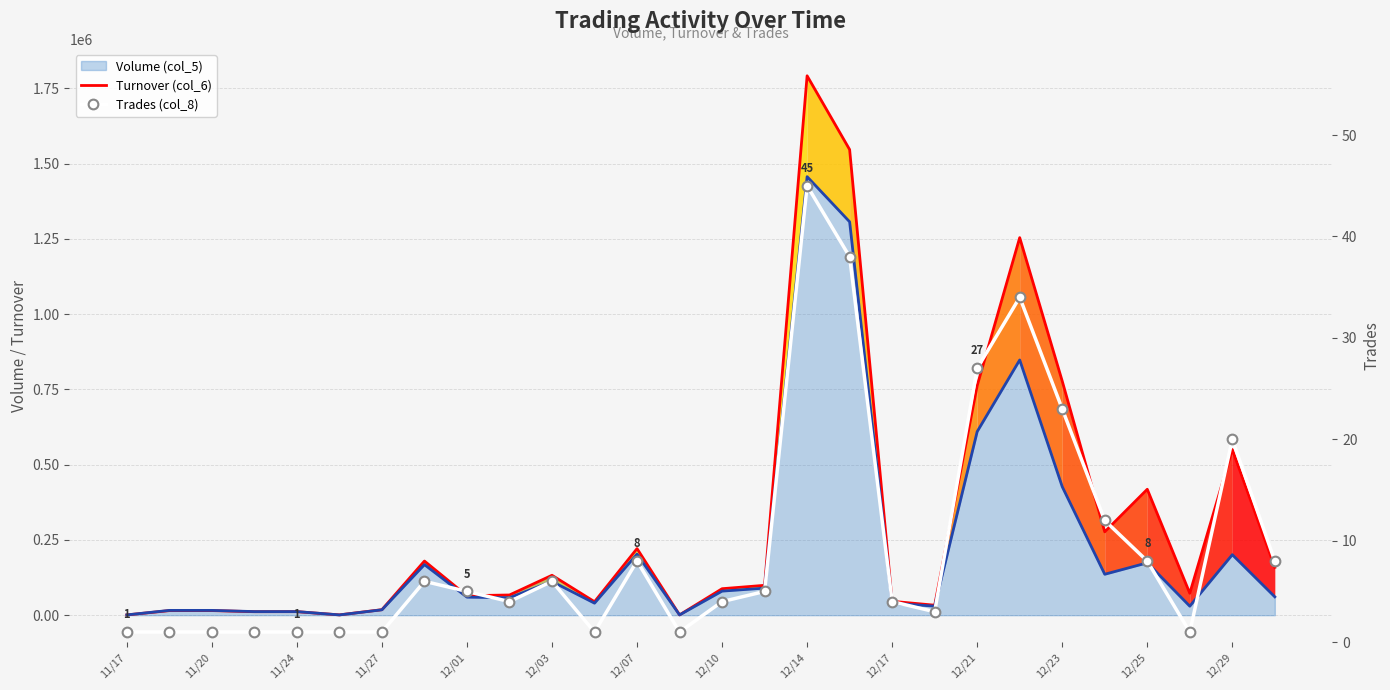

Which label corresponds to the smallest value in the chart?

11/17